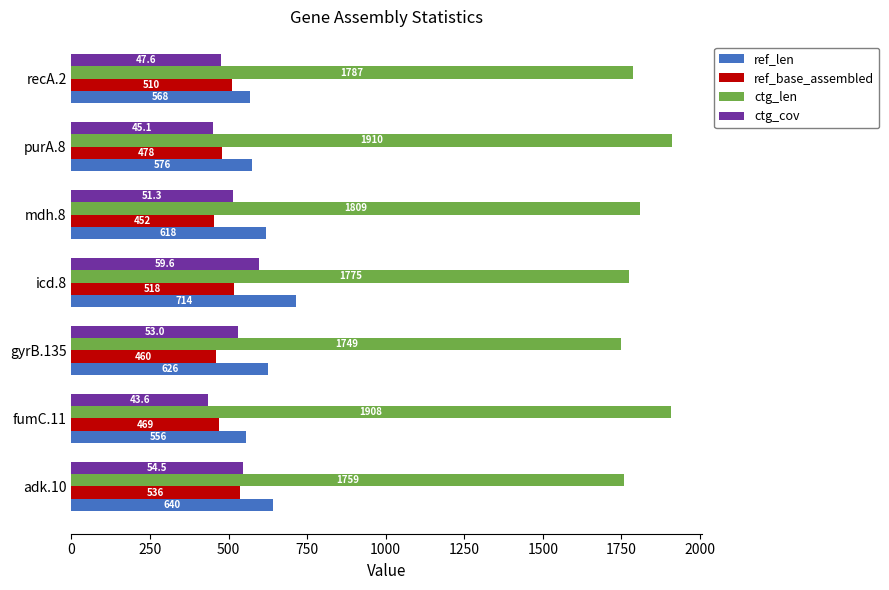

The value of ref_len at fumC.11 is 556. True or false?

True